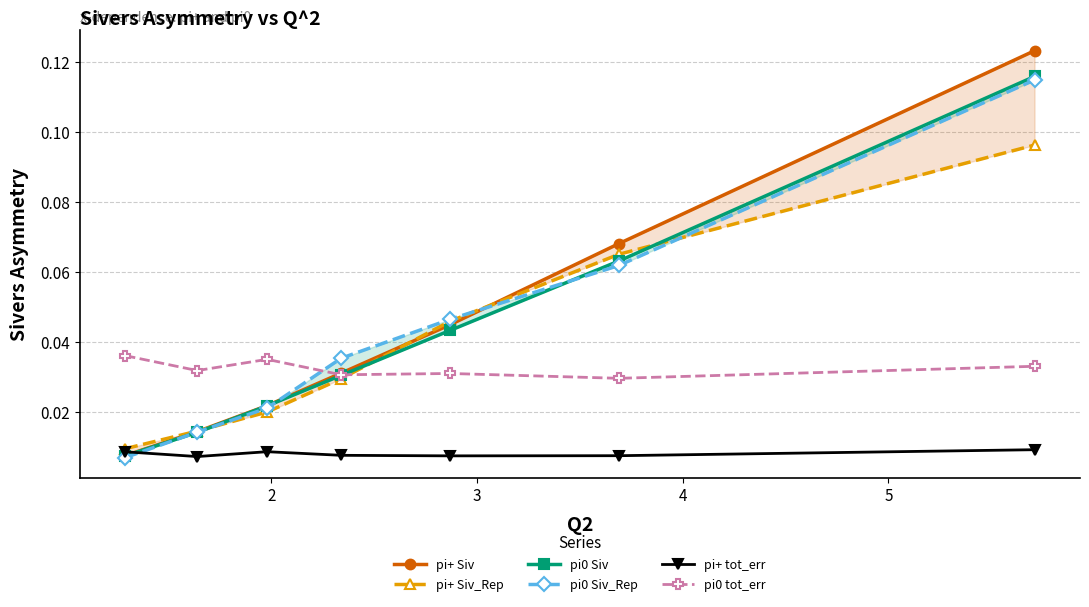

True or false: pi0 tot_err and pi+ tot_err intersect in this chart.

False